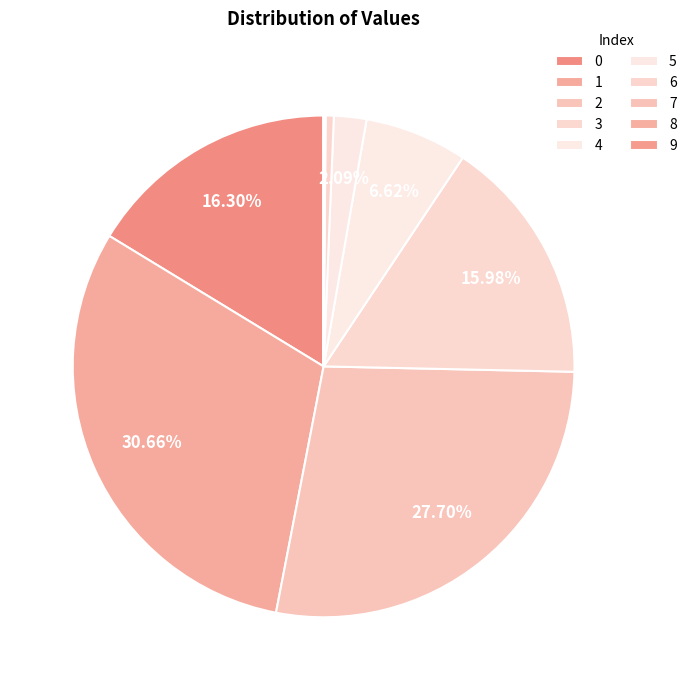

How many slices are in this pie chart?

10